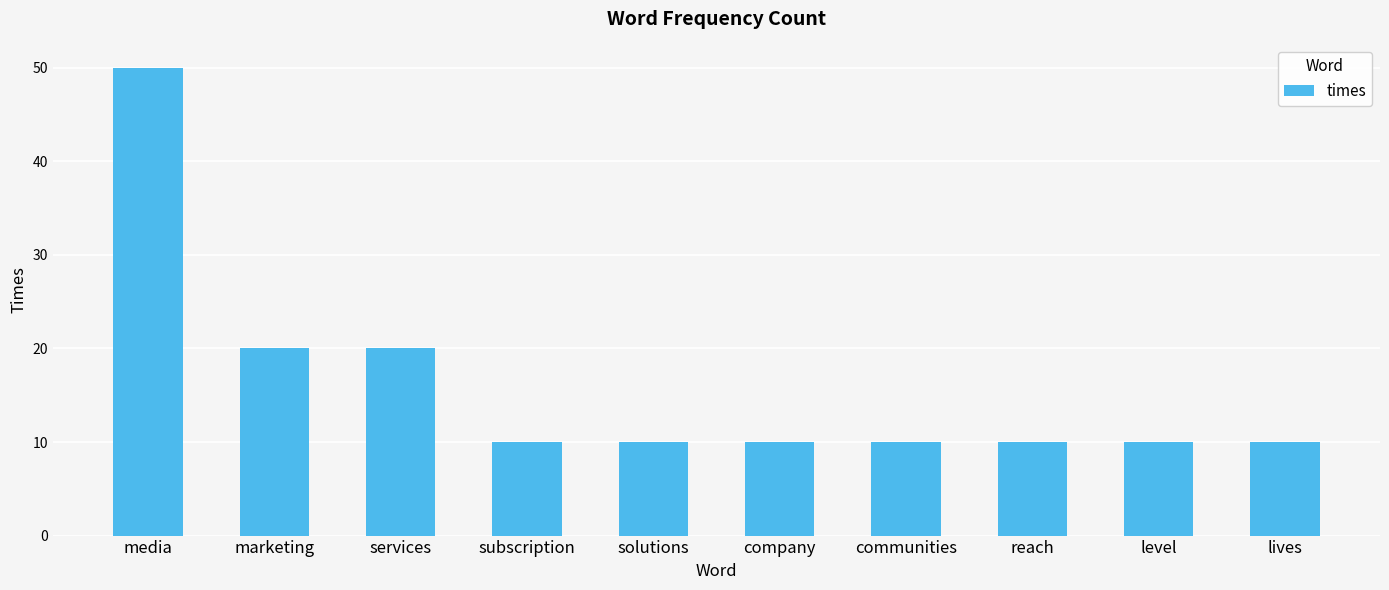

How many data points does each series have?

10